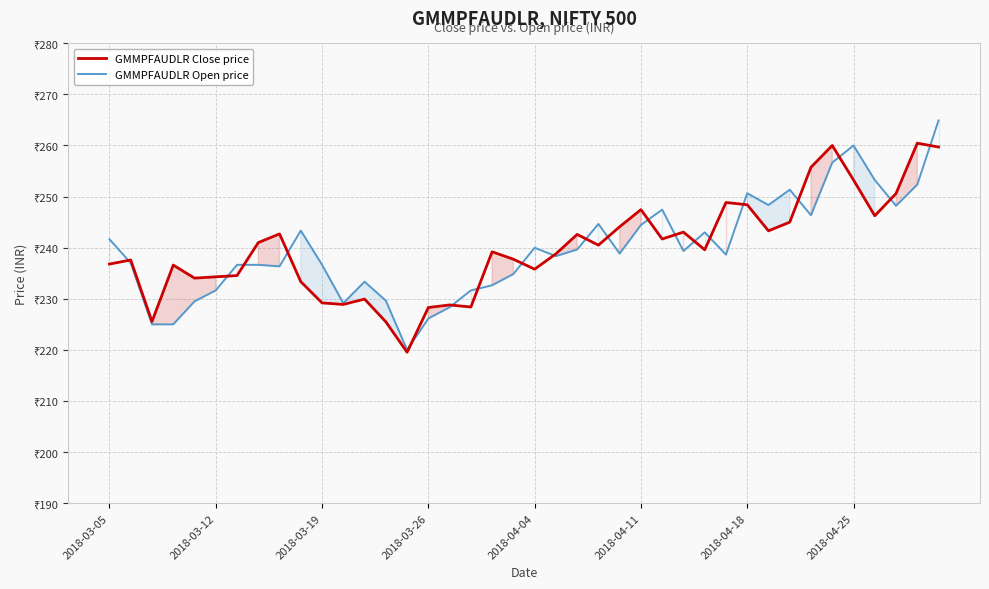

The value of GMMPFAUDLR Close price at 2018-03-12 is 48.8. True or false?

False